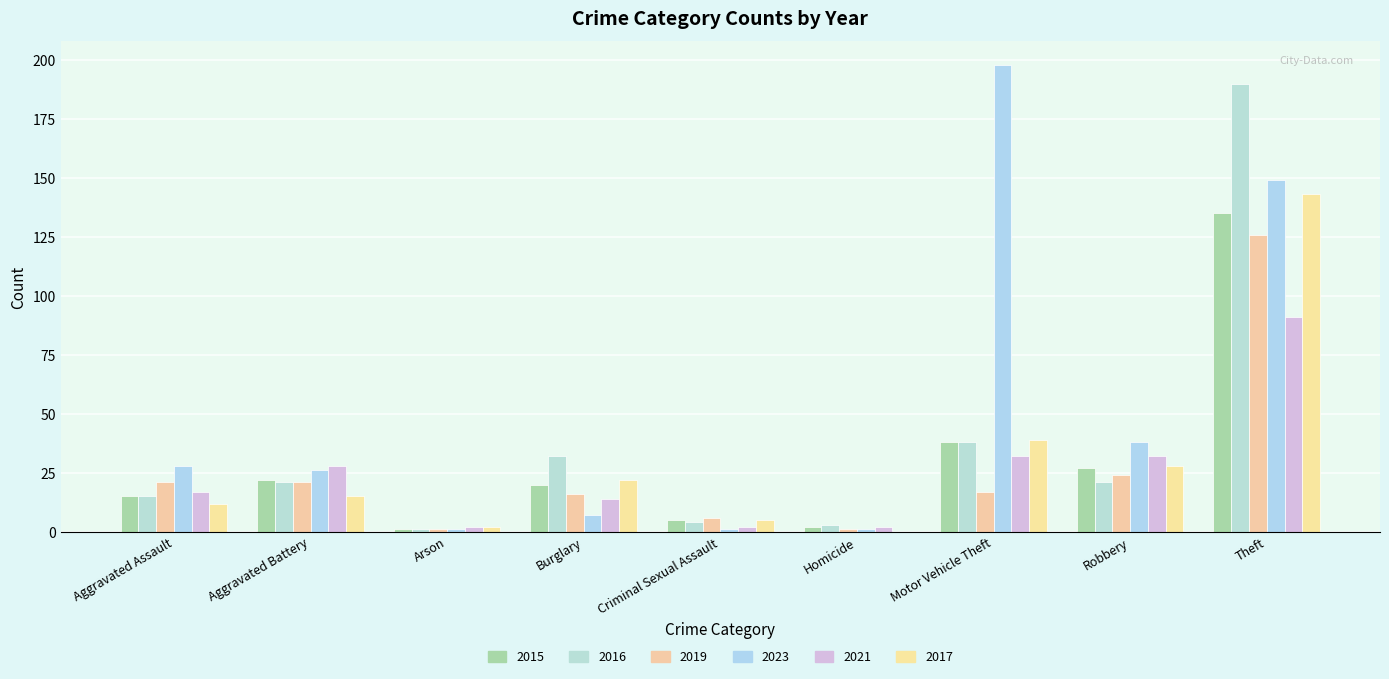

What are all the series names shown in the legend?

2015, 2016, 2019, 2023, 2021, 2017